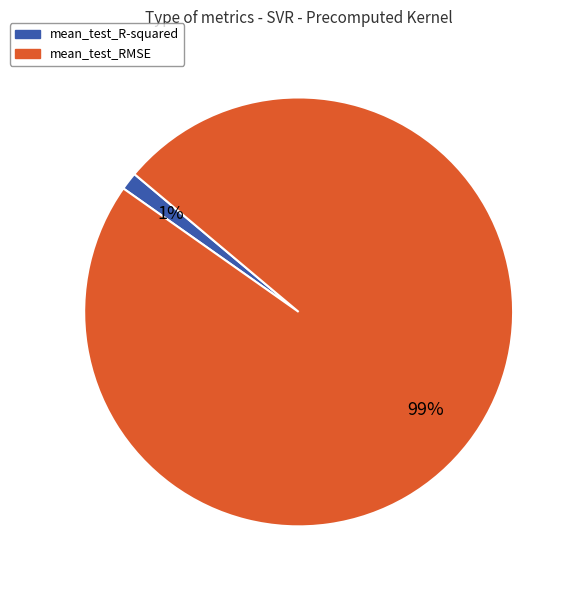

Is mean_test_RMSE the majority of the pie?

Yes